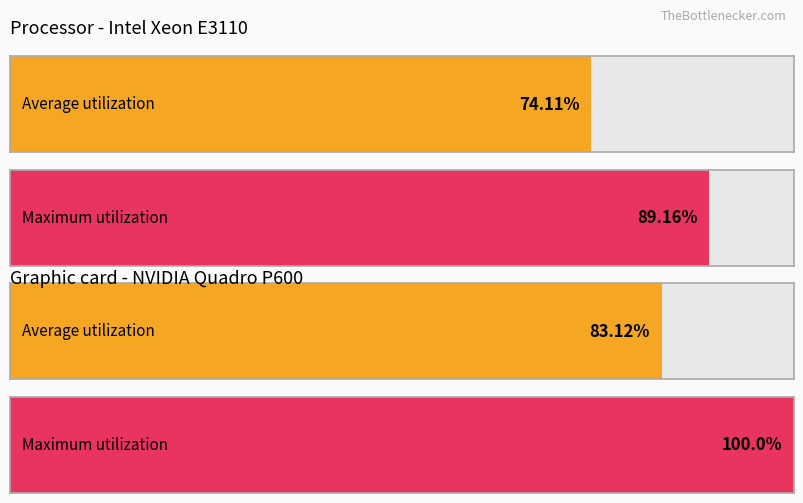

At Ore, list the series in order from smallest to largest.

Average utilization, Maximum utilization